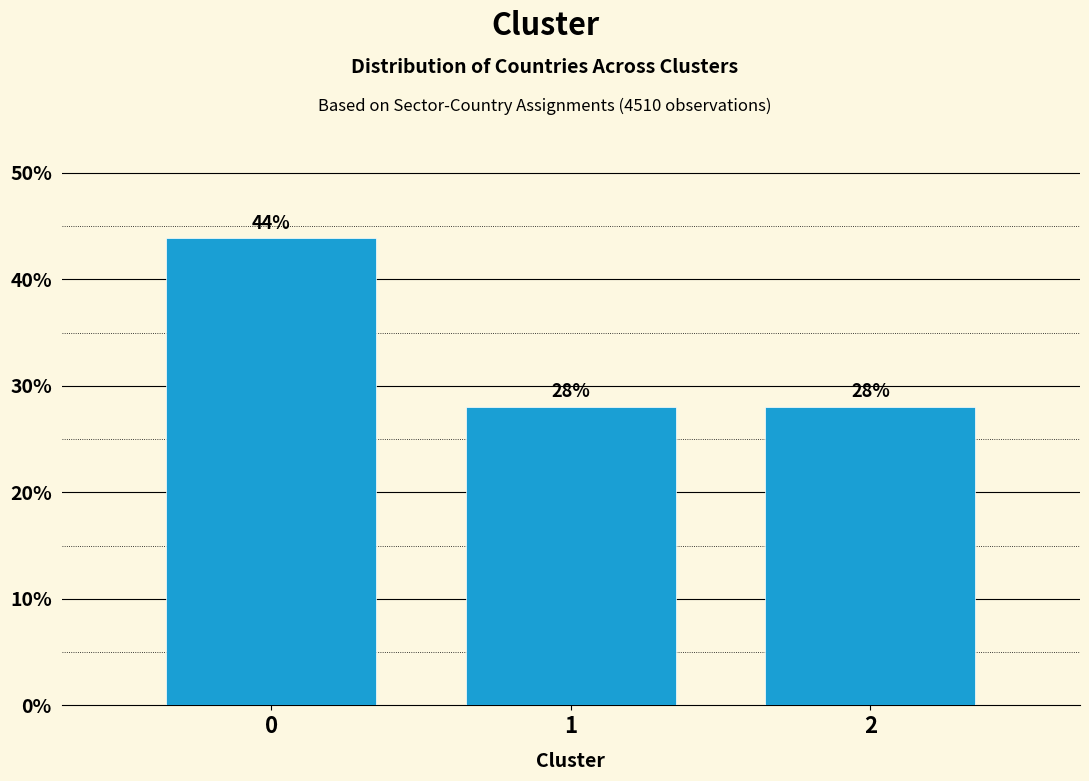

What is the ratio of the value at 2 to the value at 1?

1.0